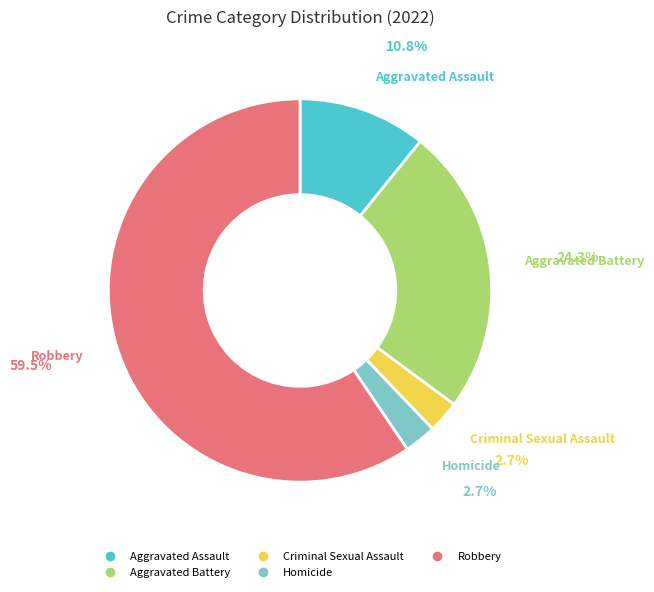

To the nearest percent, what is the difference between the Criminal Sexual Assault and Robbery slice percentages?

57%